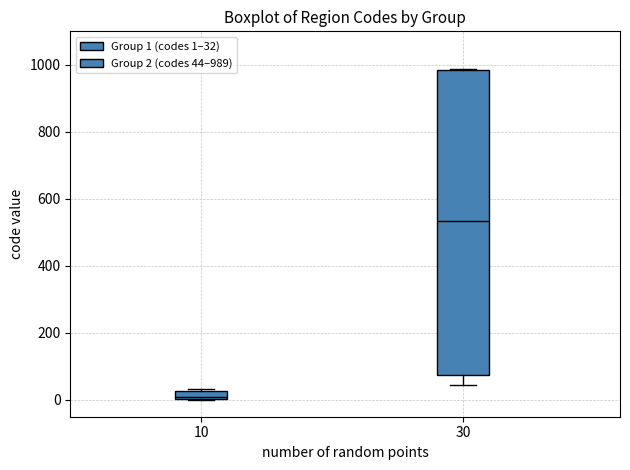

Comparing the boxes themselves (not the whiskers), which one is the tallest?

30